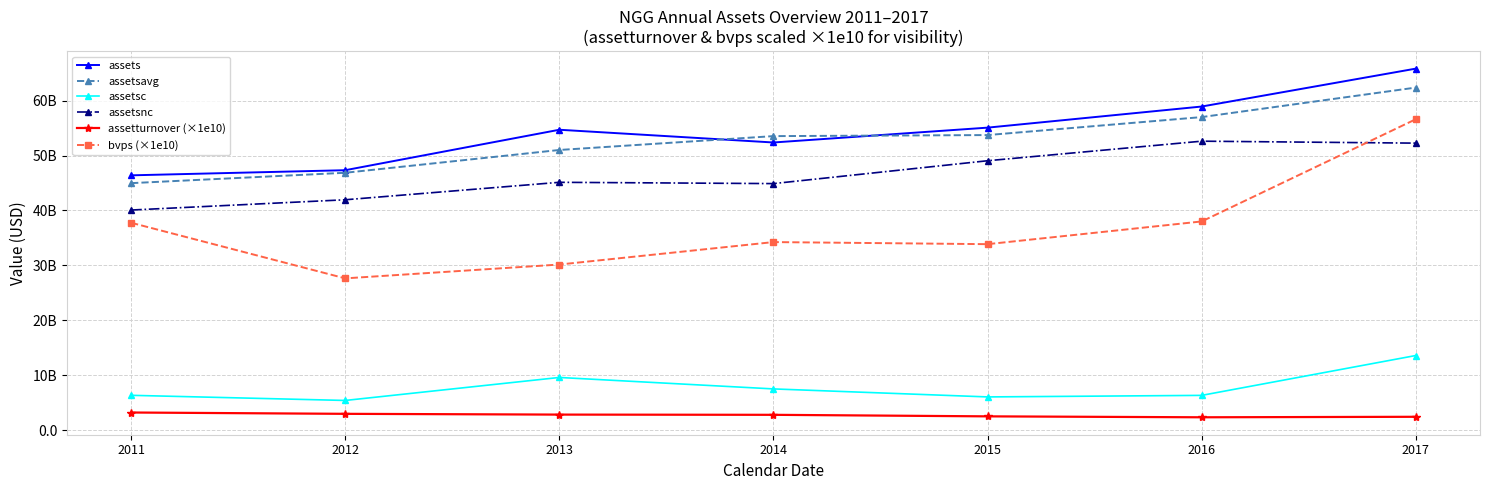

Reading left to right, transcribe all the data shown in this chart.

assets: 46400000000.0	47335000000.0	54705000000.0	52384000000.0	55089000000.0	58934000000.0	65840000000.0
assetsavg: 44976500000.0	46867500000.0	51020000000.0	53544500000.0	53736500000.0	57011500000.0	62387000000.0
assetsc: 6323000000.0	5387000000.0	9576000000.0	7489000000.0	6031000000.0	6312000000.0	13574000000.0
assetsnc: 40077000000.0	41948000000.0	45129000000.0	44895000000.0	49058000000.0	52622000000.0	52266000000.0
assetturnover (×1e10): 3190000000.0	2950000000.0	2810000000.0	2770000000.0	2490000000.0	2320000000.0	2410000000.0
bvps (×1e10): 37760000000.0	27630000000.0	30150000000.0	34240000000.0	33860000000.0	38000000000.0	56620000000.0